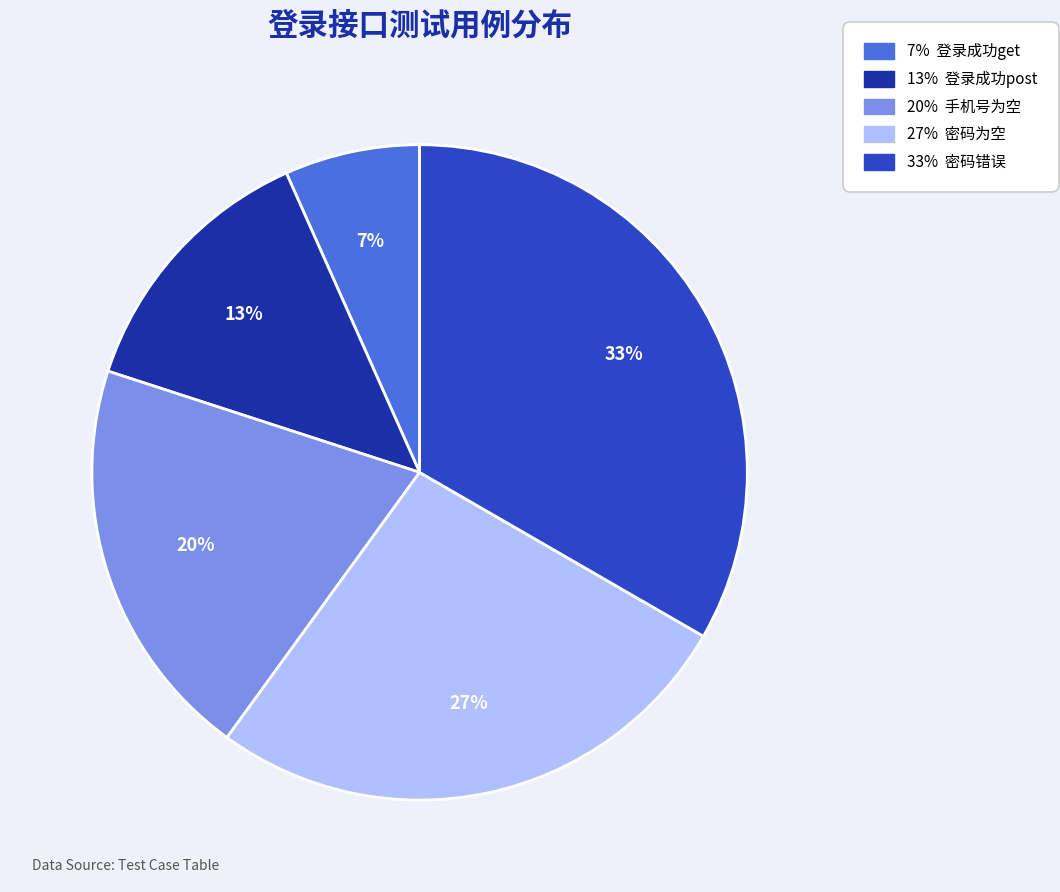

Is there any slice that represents more than half of the pie?

No